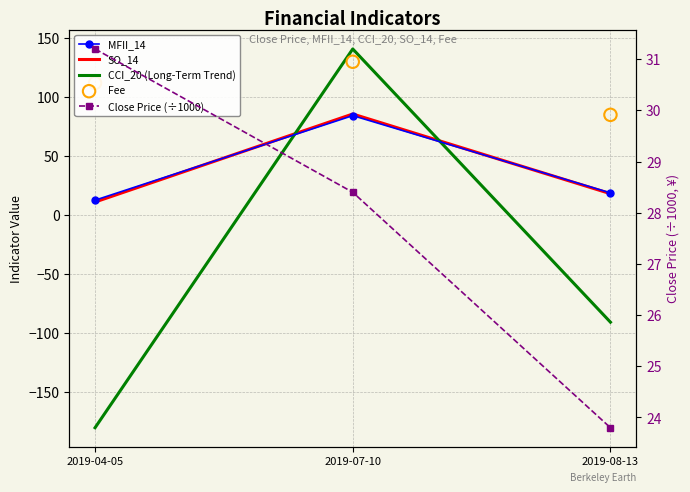

What are all the series names shown in the legend?

MFII_14, SO_14, CCI_20 (Long-Term Trend), Fee, Close Price (÷1000)